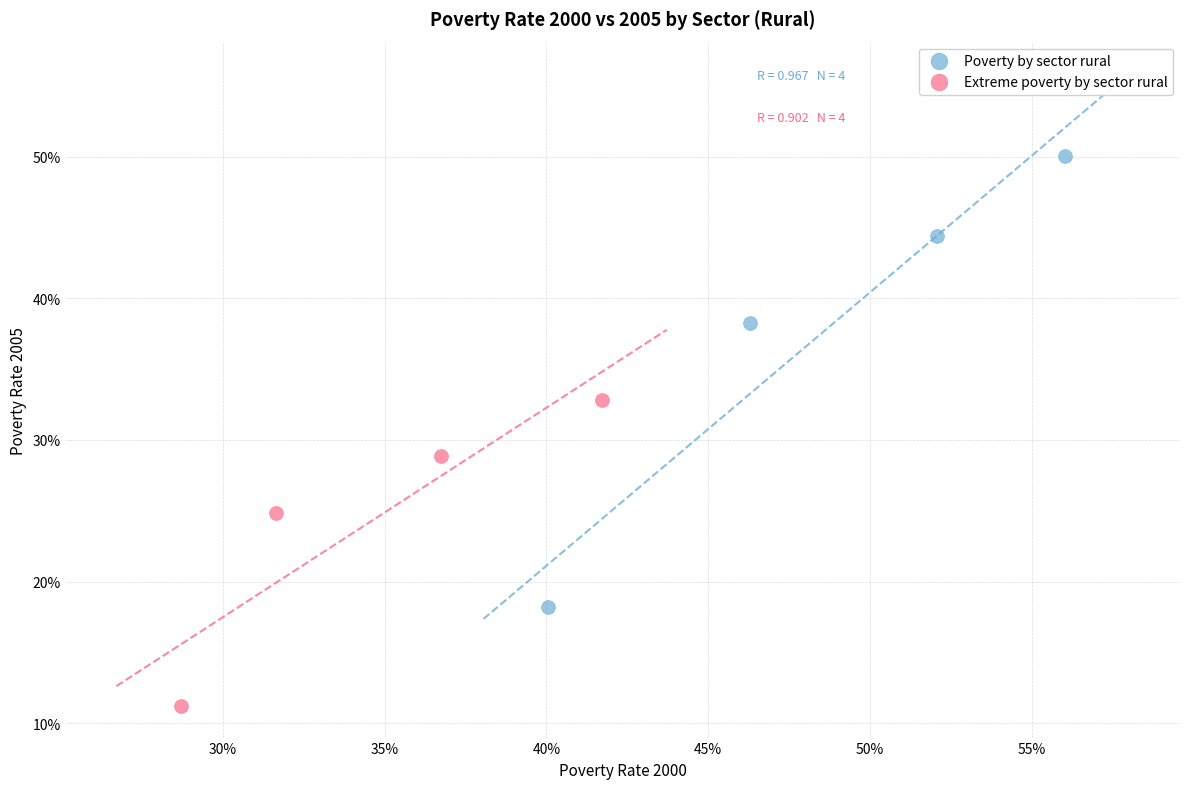

Which series has the widest spread of Y values?

Poverty by sector rural